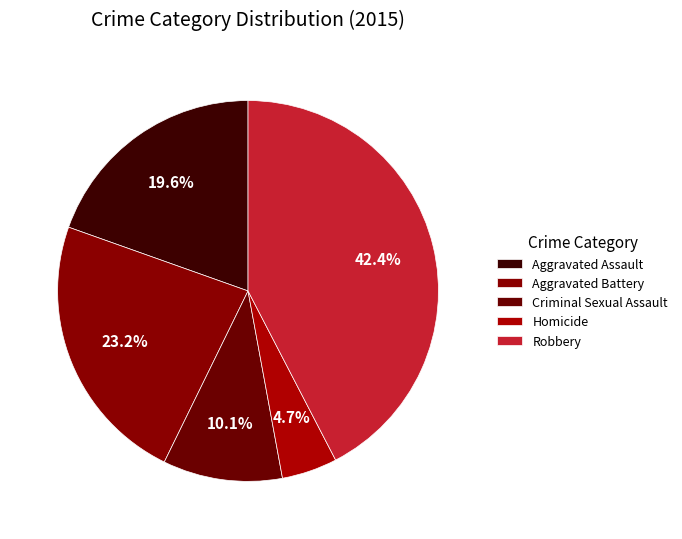

To the nearest percent, what is the difference between the Aggravated Battery and Robbery slice percentages?

19%